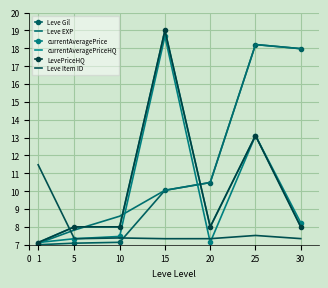

Which series has the widest spread of values?

currentAveragePriceHQ